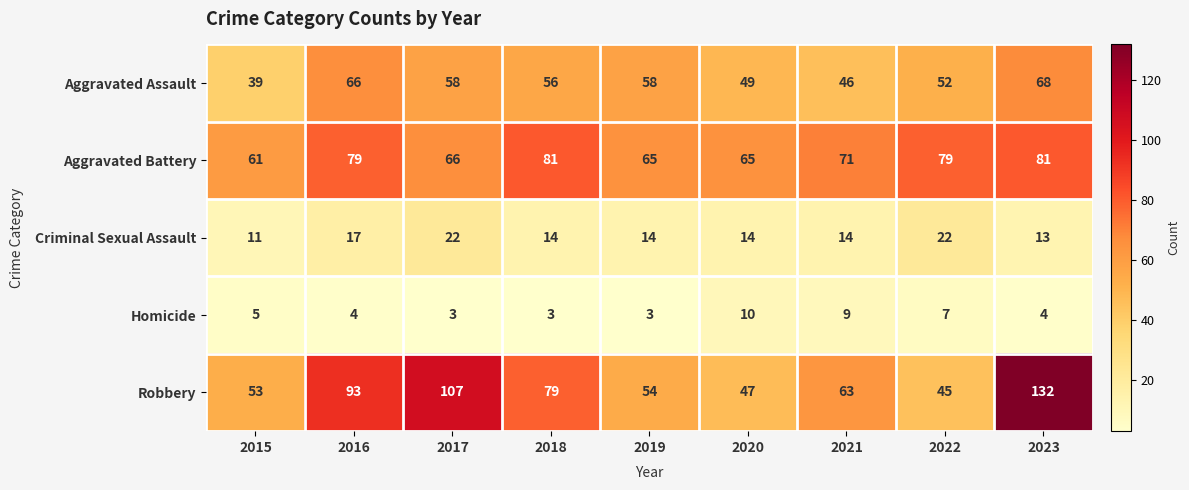

What is the average value of the Robbery series?

75